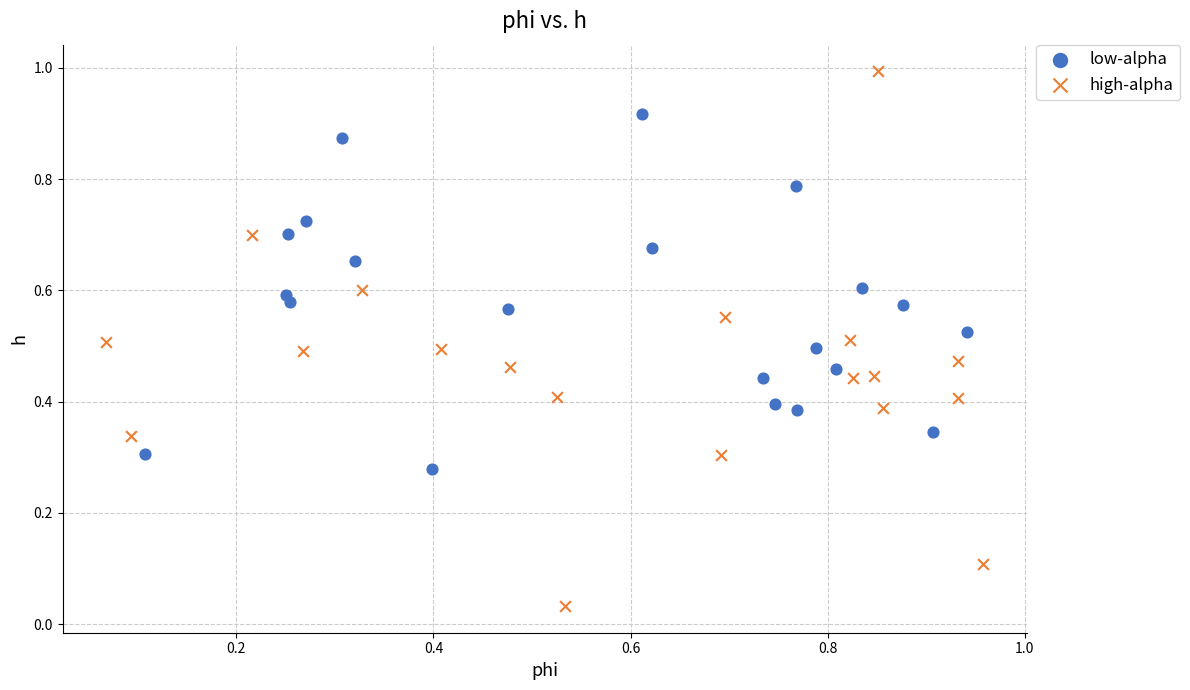

Which series contains the highest Y value?

high-alpha